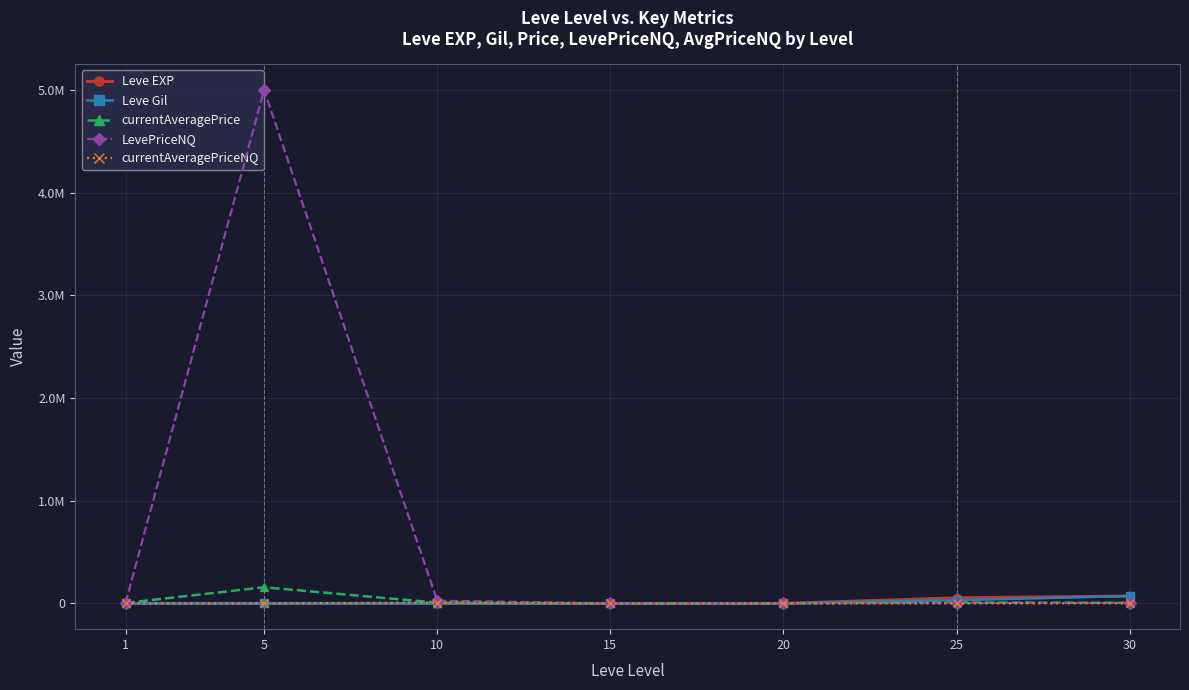

What is the value of the Leve Gil point at the 1st from the left?

420.0